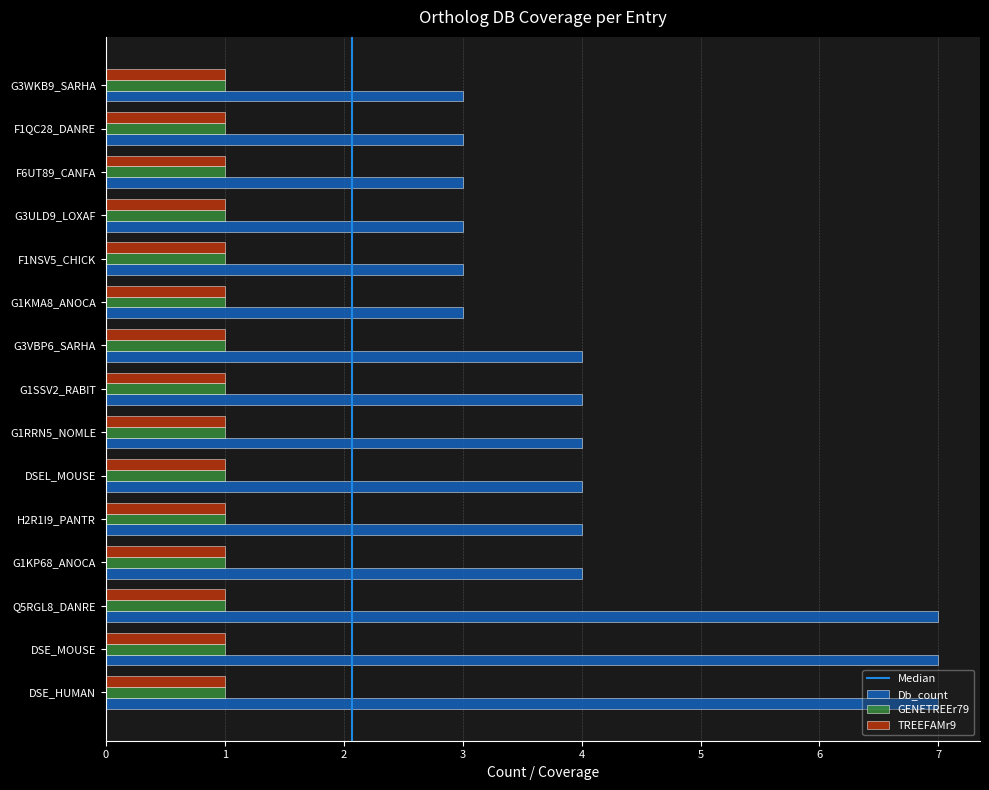

The GENETREEr79 series shows 1 at G3ULD9_LOXAF. True or false?

True